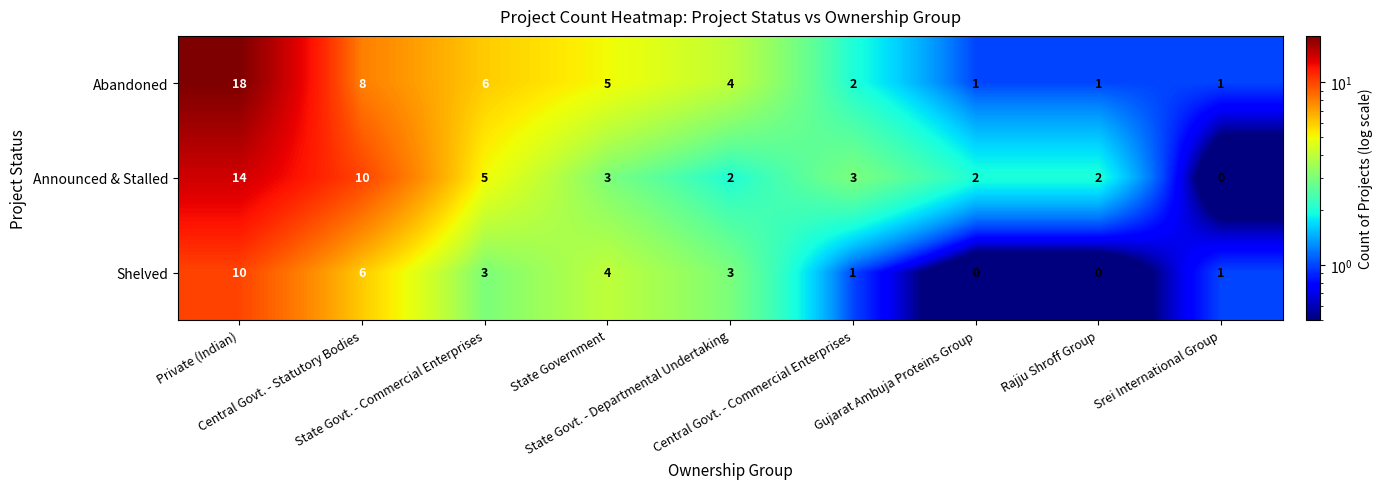

What is the difference between the maximum and second lowest values in the Shelved series?

10